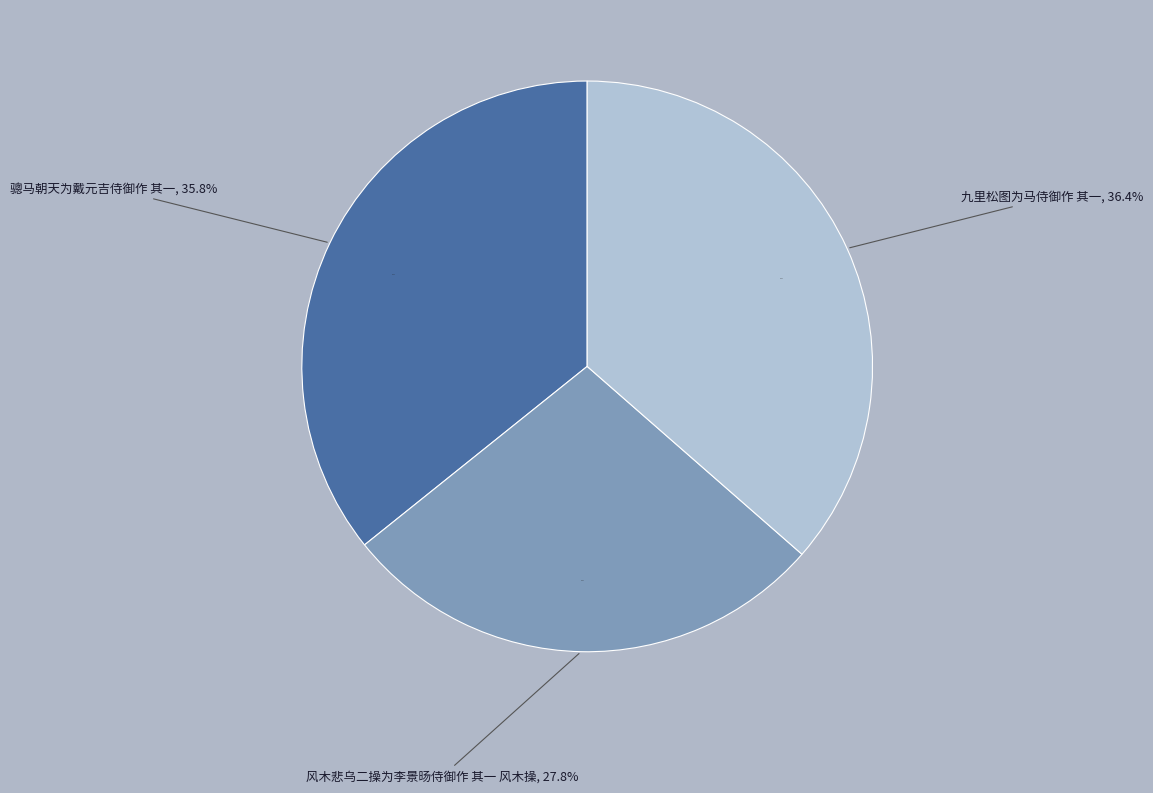

To the nearest percent, what portion does 风木悲乌二操为李景旸侍御作 其一 风木操 represent?

28%